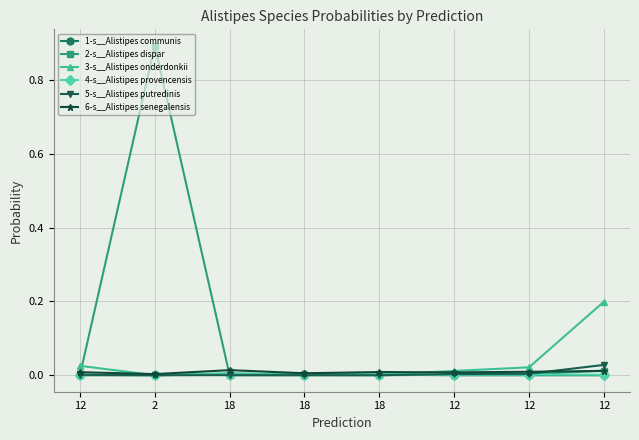

Reading right to left, list all the values displayed in this chart.

1-s__Alistipes communis: 12=0.0	12=0.0	12=0.0	18=0.0	18=0.0	18=0.0	2=0.0	12=0.0
2-s__Alistipes dispar: 12=0.0	12=0.0	12=0.0	18=0.0	18=0.0	18=0.0	2=0.9	12=0.0
3-s__Alistipes onderdonkii: 12=0.2	12=0.0	12=0.0	18=0.0	18=0.0	18=0.0	2=0.0	12=0.0
4-s__Alistipes provencensis: 12=0.0	12=0.0	12=0.0	18=0.0	18=0.0	18=0.0	2=0.0	12=0.0
5-s__Alistipes putredinis: 12=0.0	12=0.0	12=0.0	18=0.0	18=0.0	18=0.0	2=0.0	12=0.0
6-s__Alistipes senegalensis: 12=0.0	12=0.0	12=0.0	18=0.0	18=0.0	18=0.0	2=0.0	12=0.0